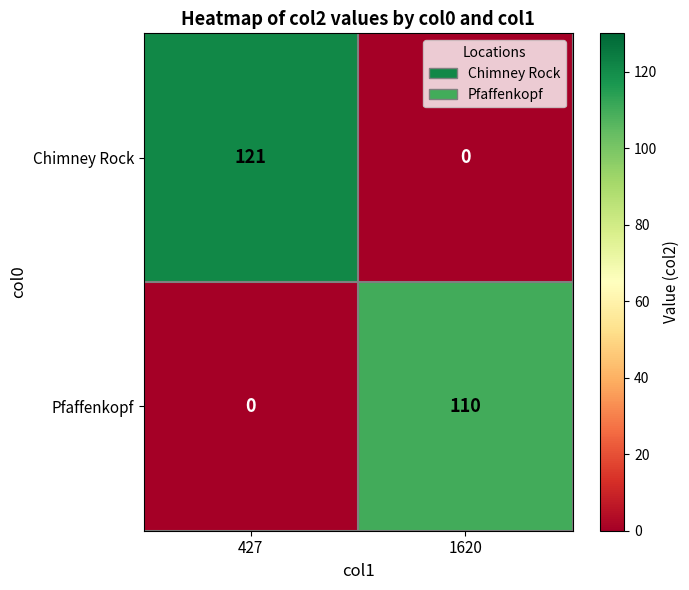

Rank the series by their maximum value, from highest to lowest.

Chimney Rock, Pfaffenkopf